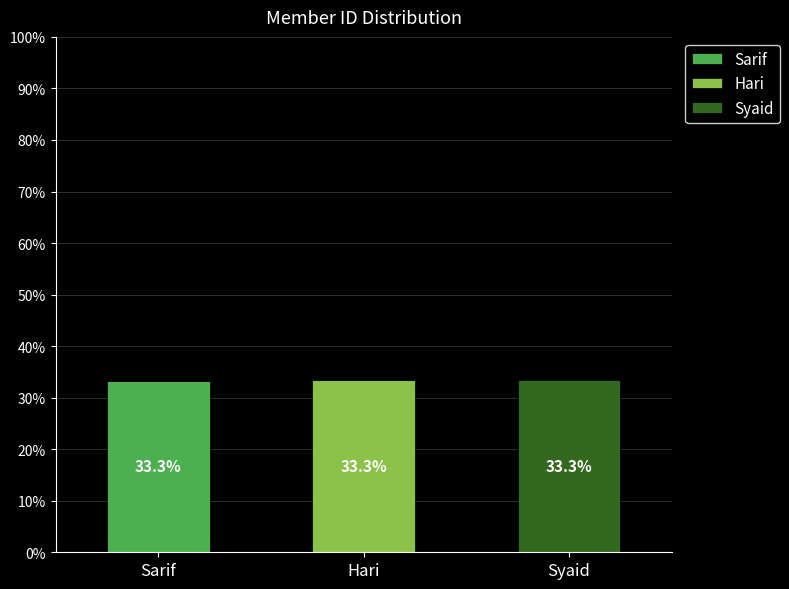

Does the chart contain stacked bars?

Yes